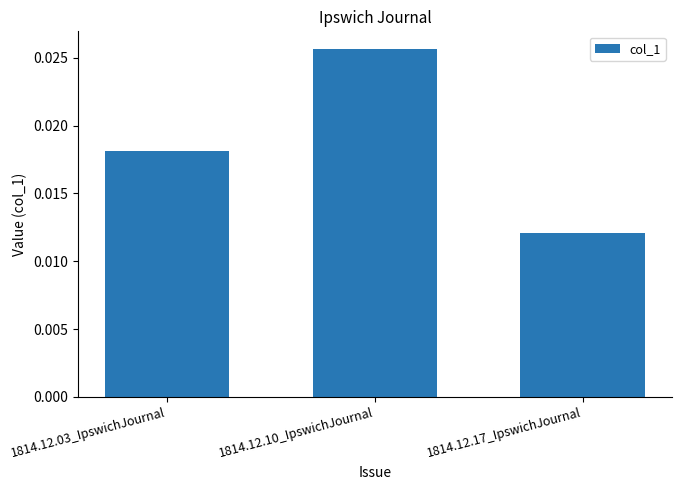

How many values are between 0 and 1?

3